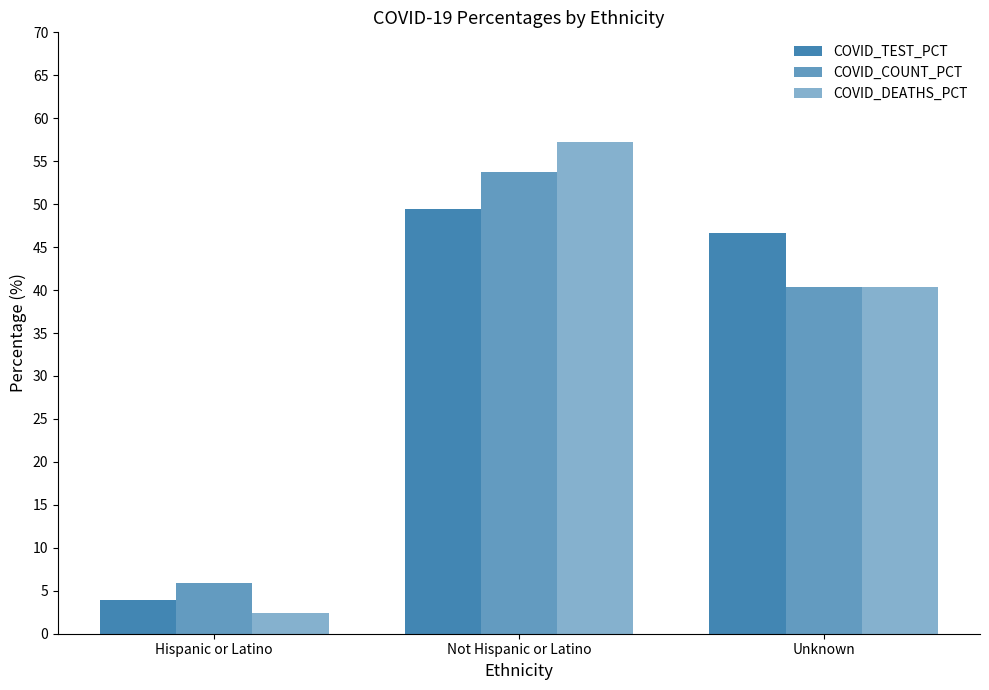

What is the sum of the COVID_DEATHS_PCT values at Hispanic or Latino and Unknown?

42.7